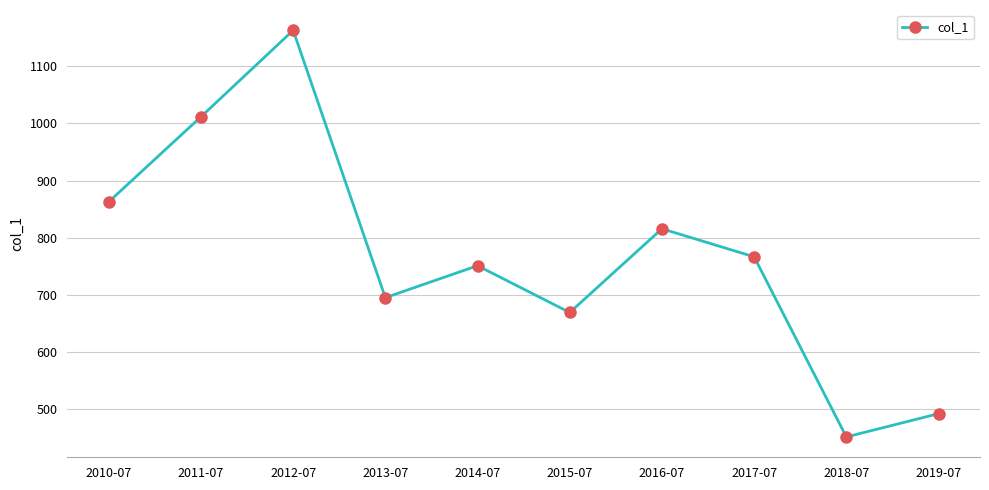

List the labels in order of value, smallest first.

2018-07, 2019-07, 2015-07, 2013-07, 2014-07, 2017-07, 2016-07, 2010-07, 2011-07, 2012-07